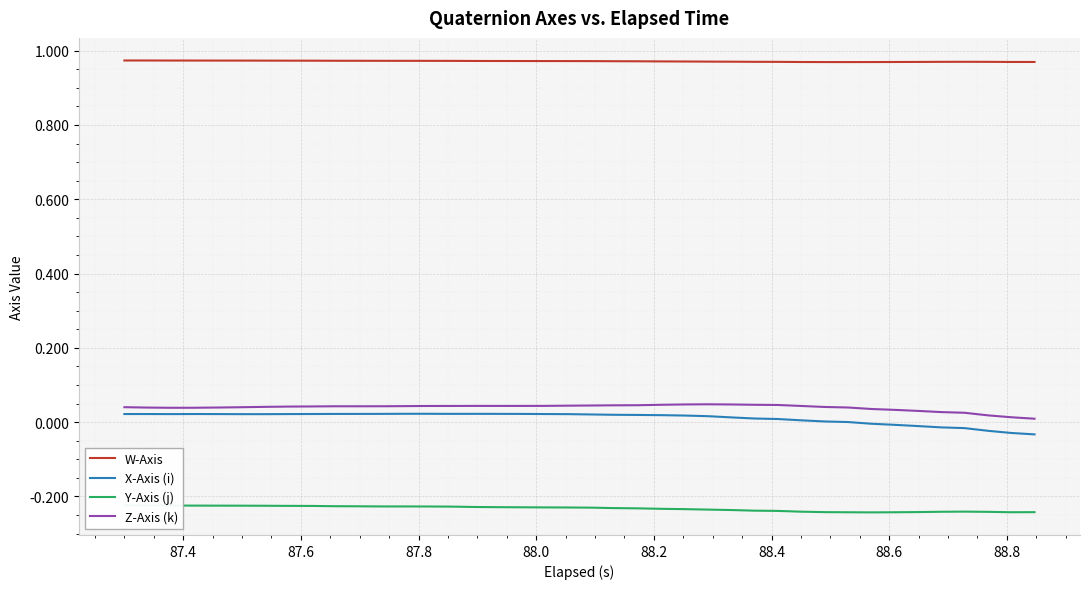

What is the difference between the maximum and second lowest values in the X-Axis (i) series?

0.1